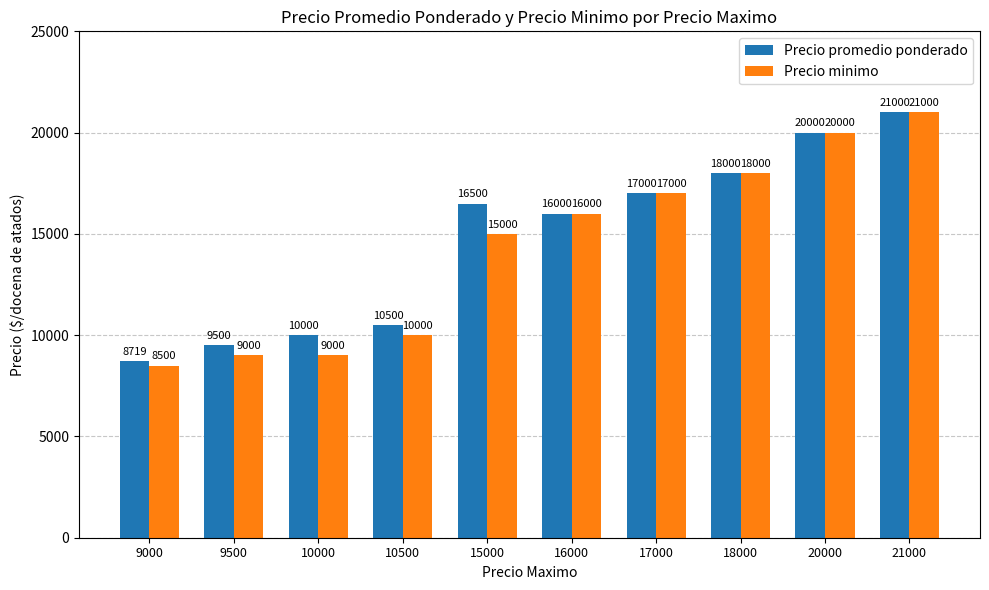

At which label is Precio minimo closest to 14750?

15000